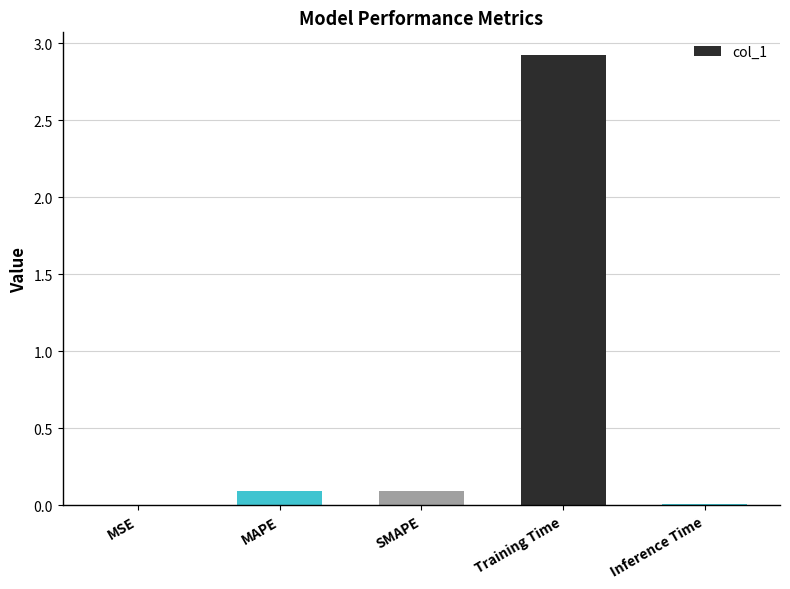

What is the average value?

0.6